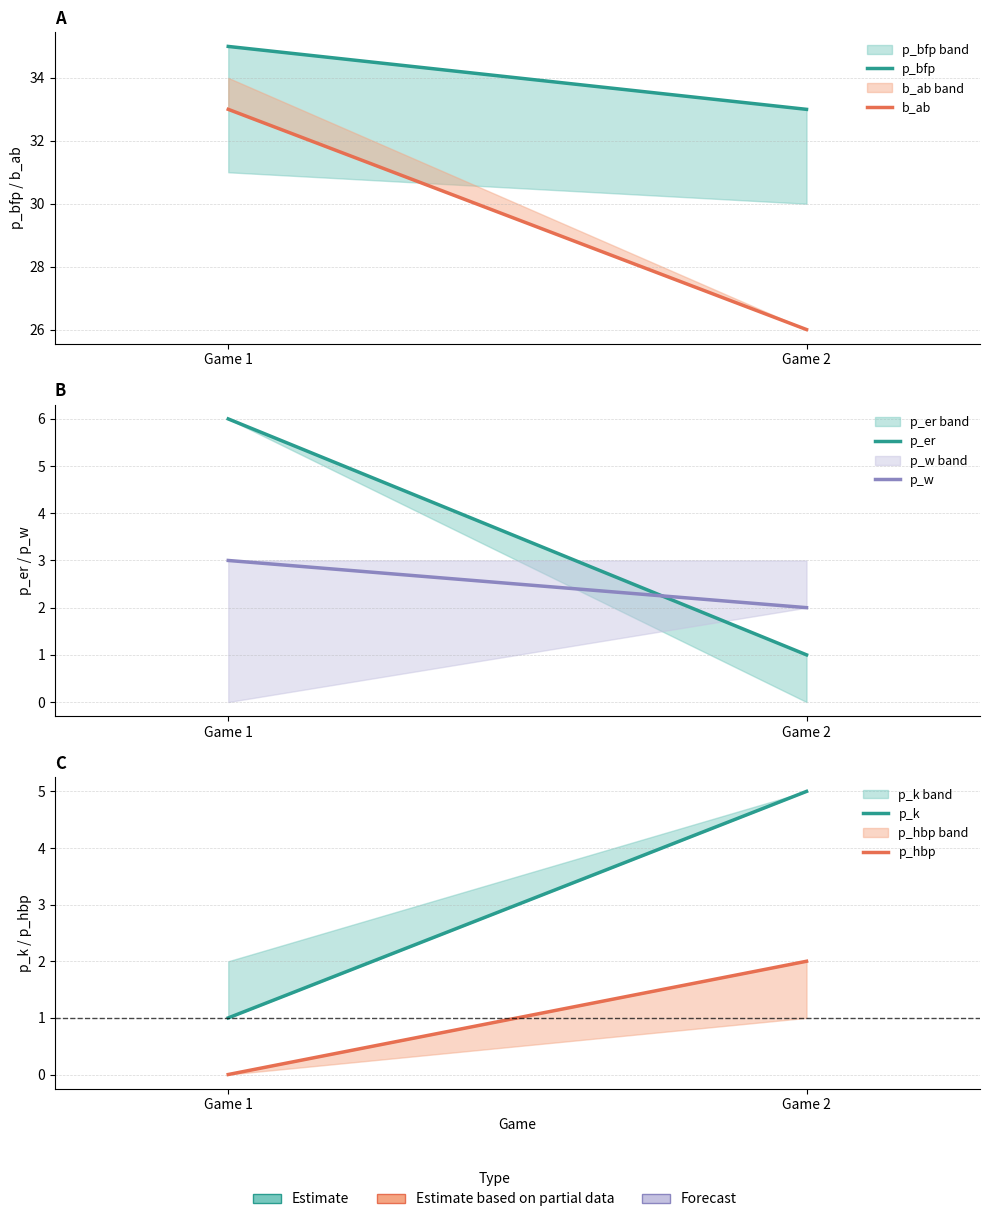

Is this an area chart (filled region under the line)?

No